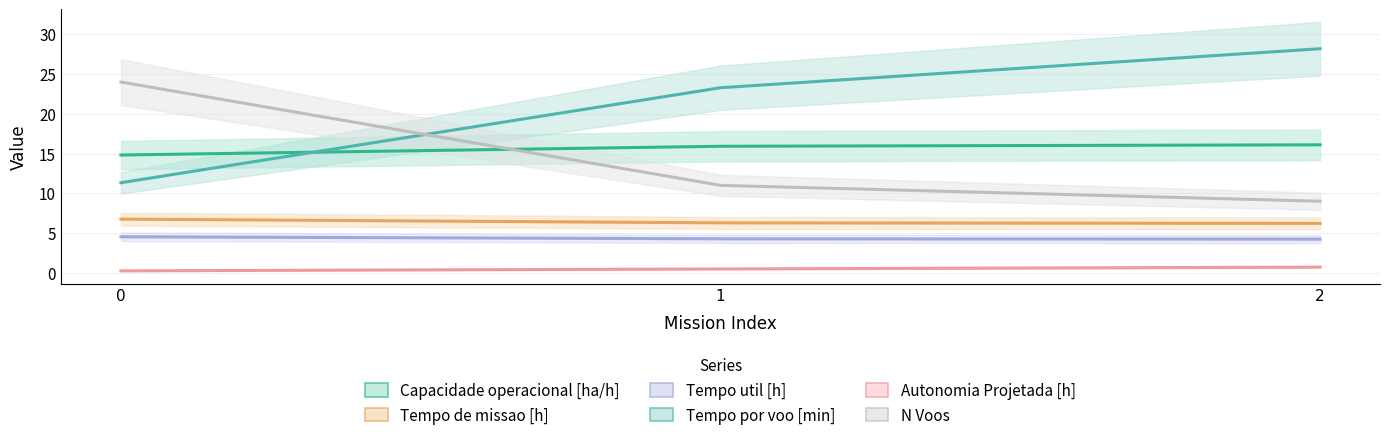

What are all the series names shown in the legend?

Capacidade operacional [ha/h], Tempo de missao [h], Tempo util [h], Tempo por voo [min], Autonomia Projetada [h], N Voos